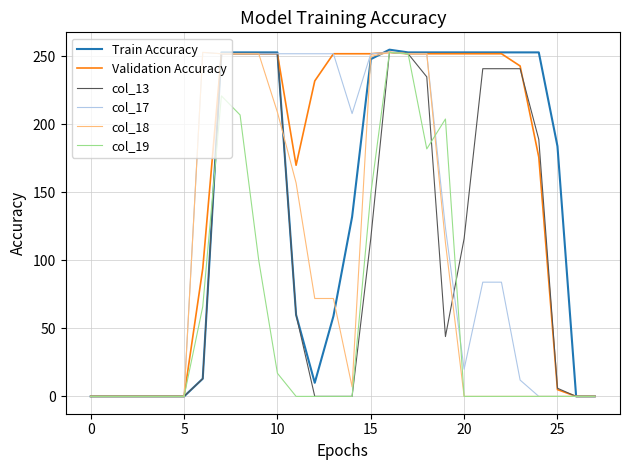

What is the greatest value displayed?

255